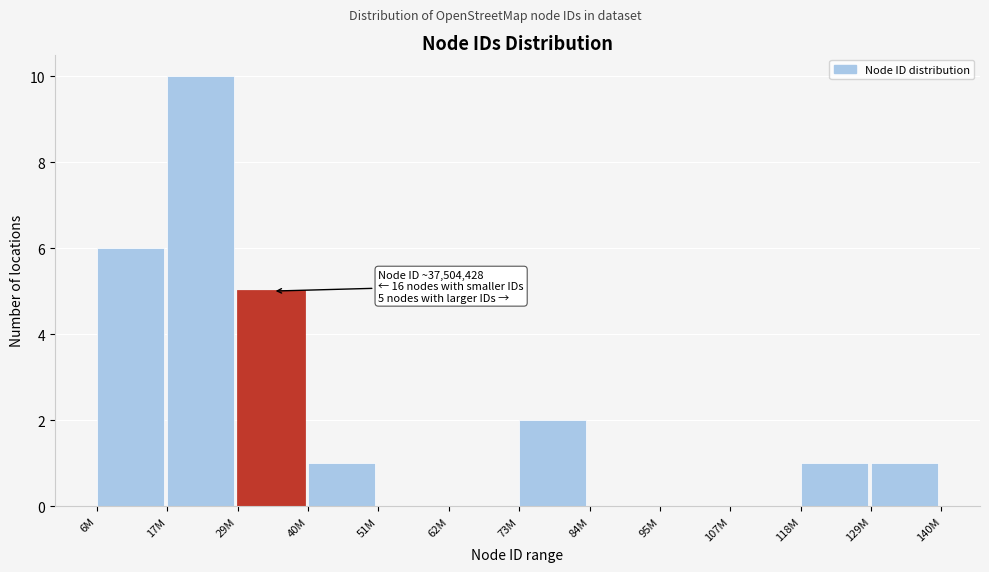

Reading left to right, list all the values displayed in this chart.

6M=6	17M=10	29M=5	40M=1	51M=0	62M=0	73M=2	84M=0	95M=0	107M=0	118M=1	129M=1